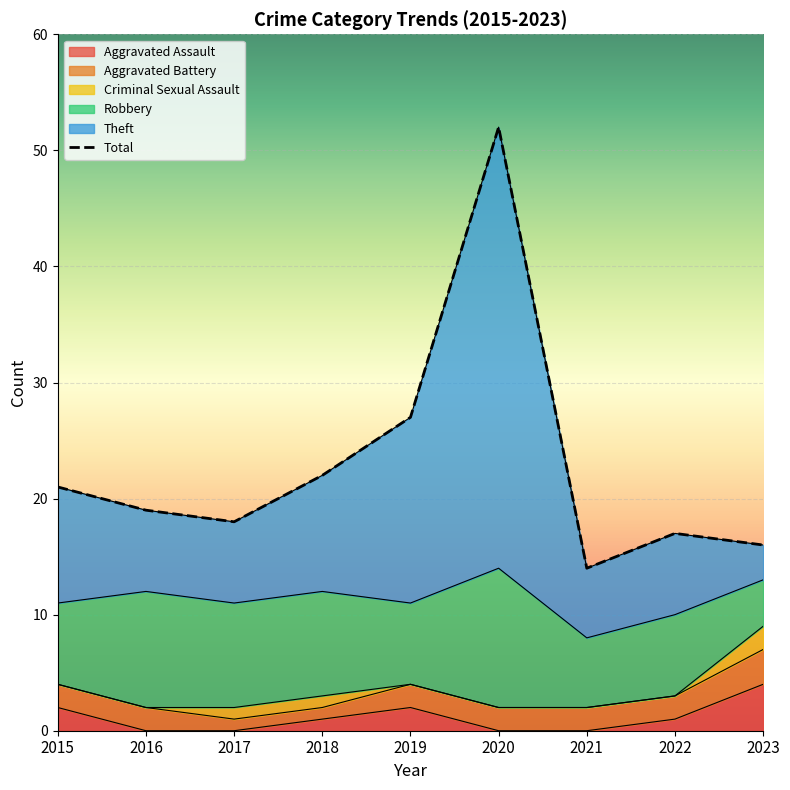

True or false: Aggravated Assault and Total intersect in this chart.

False